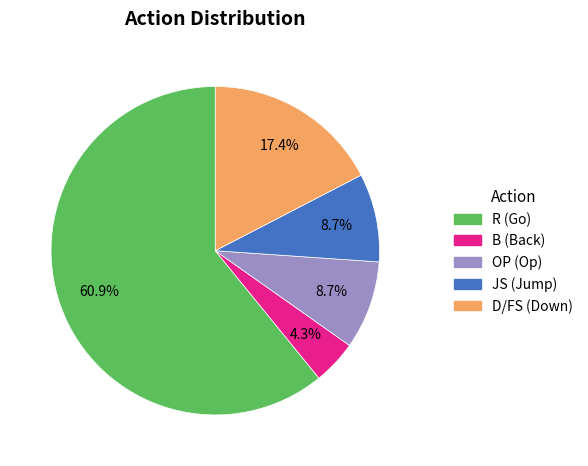

Combined, do D/FS (Down) and JS (Jump) account for over 50%?

No